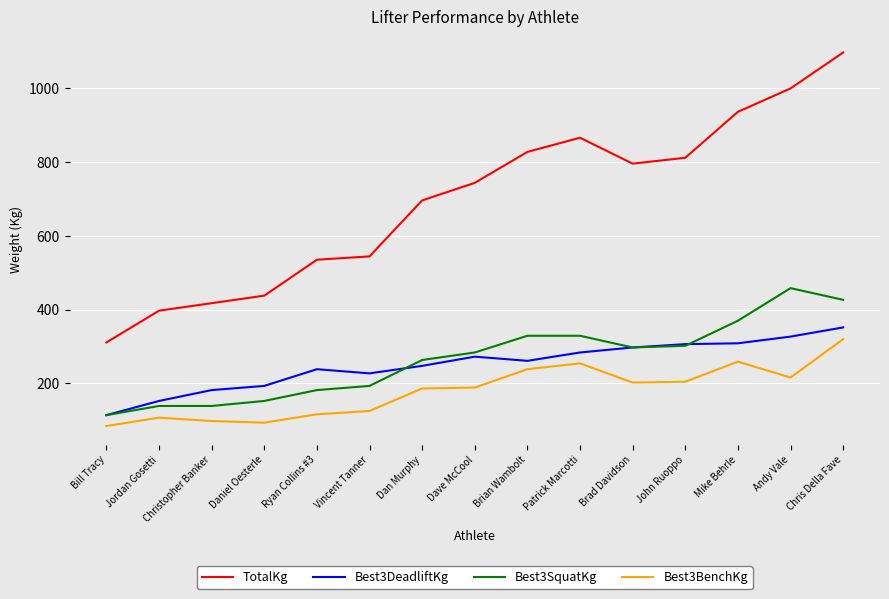

At which label does Best3DeadliftKg reach its minimum?

Bill Tracy